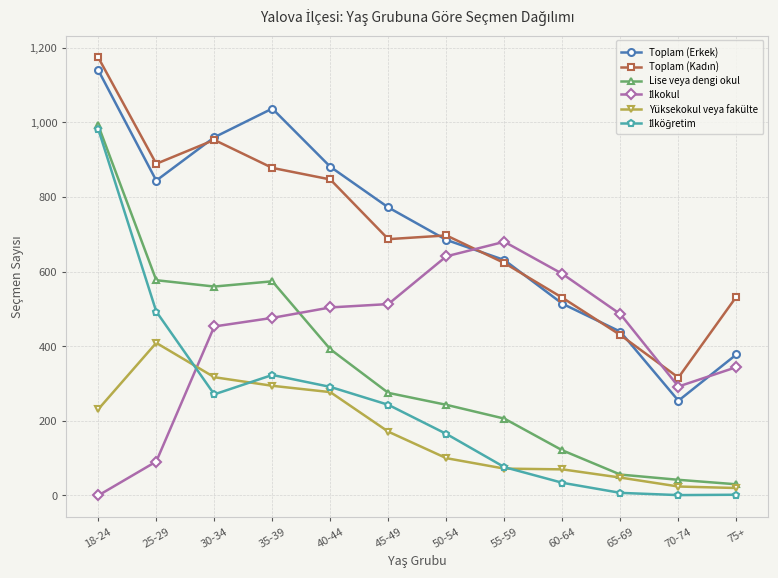

At how many categories does at least one series exceed 760?

6